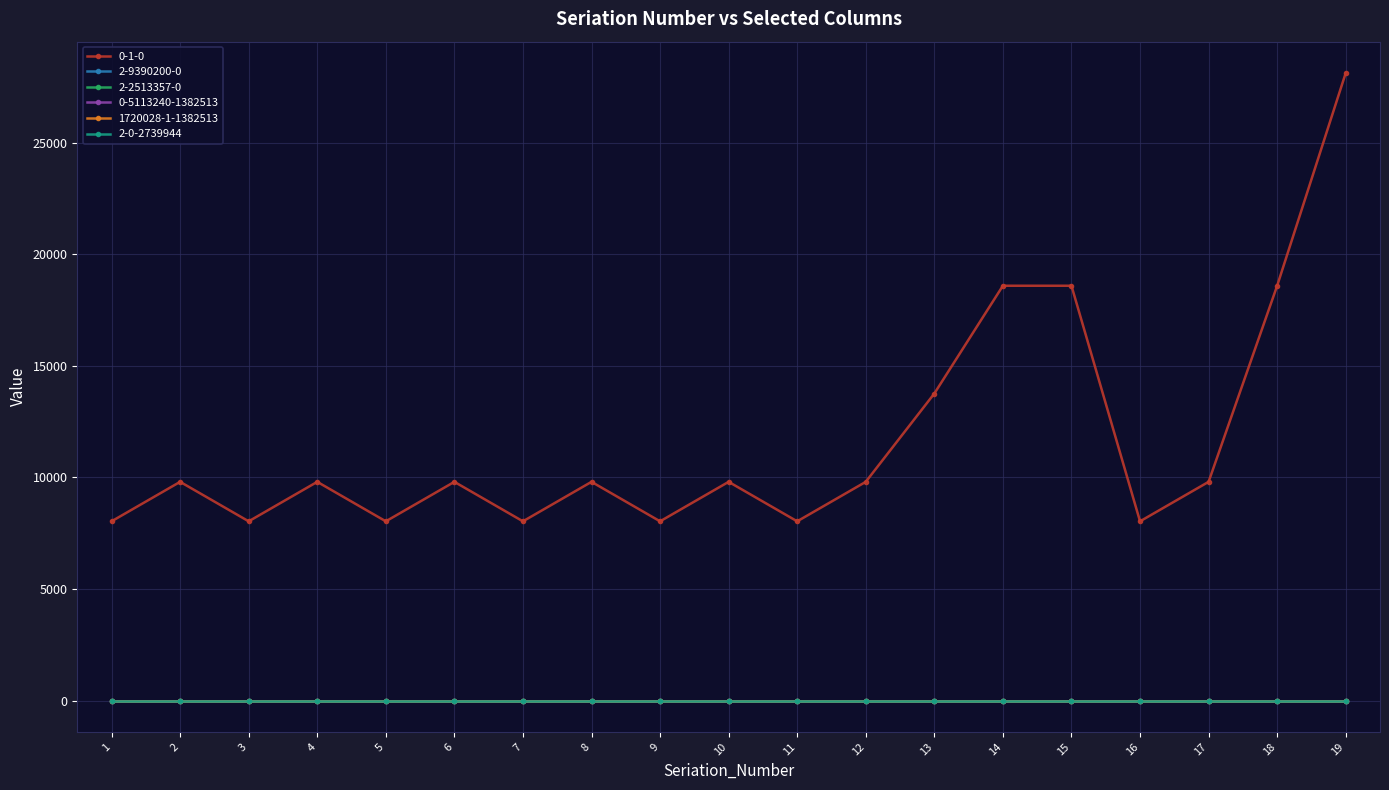

True or false: 2-0-2739944 and 0-1-0 intersect in this chart.

False